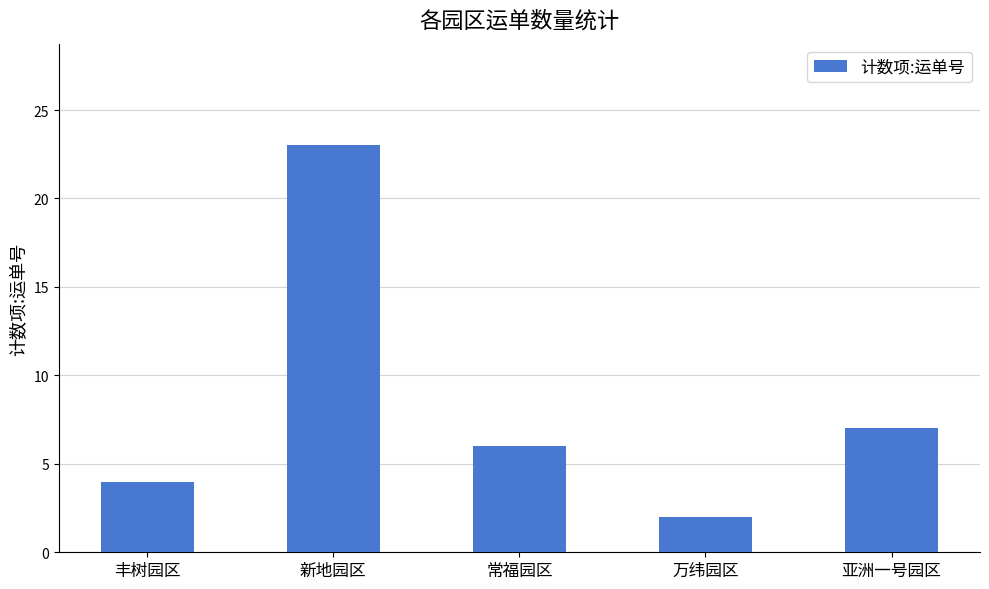

List the labels in order of value, largest first.

新地园区, 亚洲一号园区, 常福园区, 丰树园区, 万纬园区